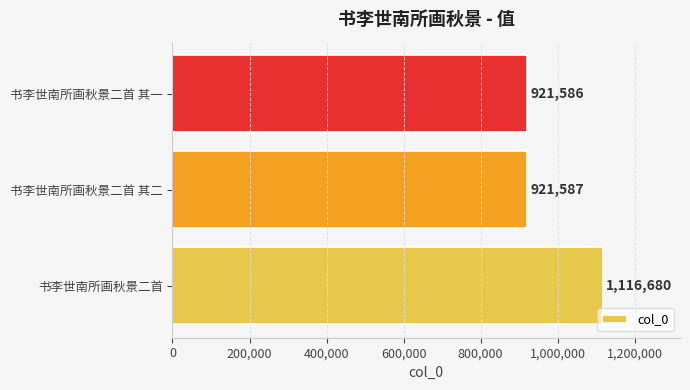

Reading bottom to top, list all the values displayed in this chart.

书李世南所画秋景二首=1116680	书李世南所画秋景二首 其二=921587	书李世南所画秋景二首 其一=921586